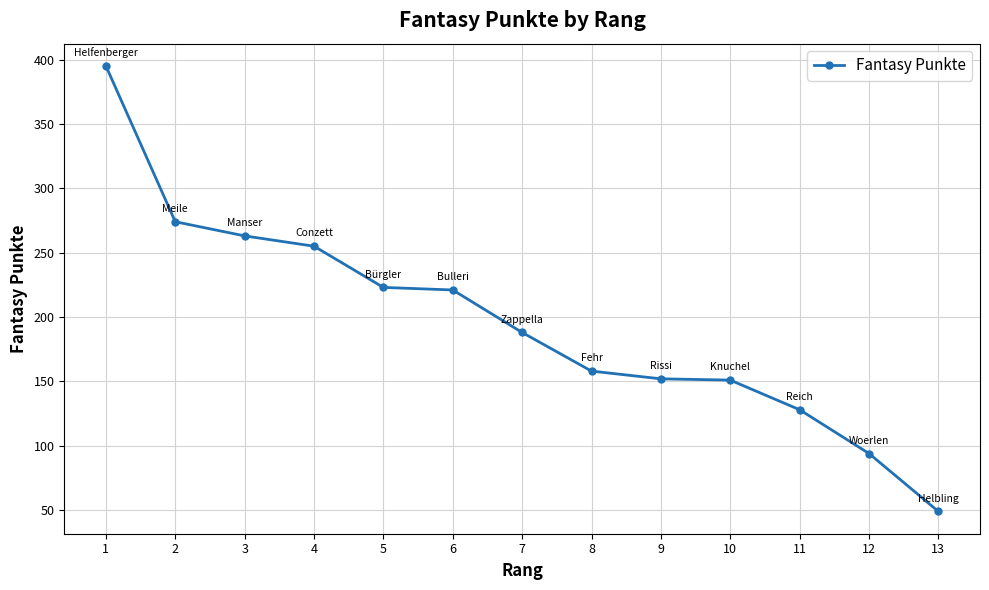

What value does the data have at 3?

263